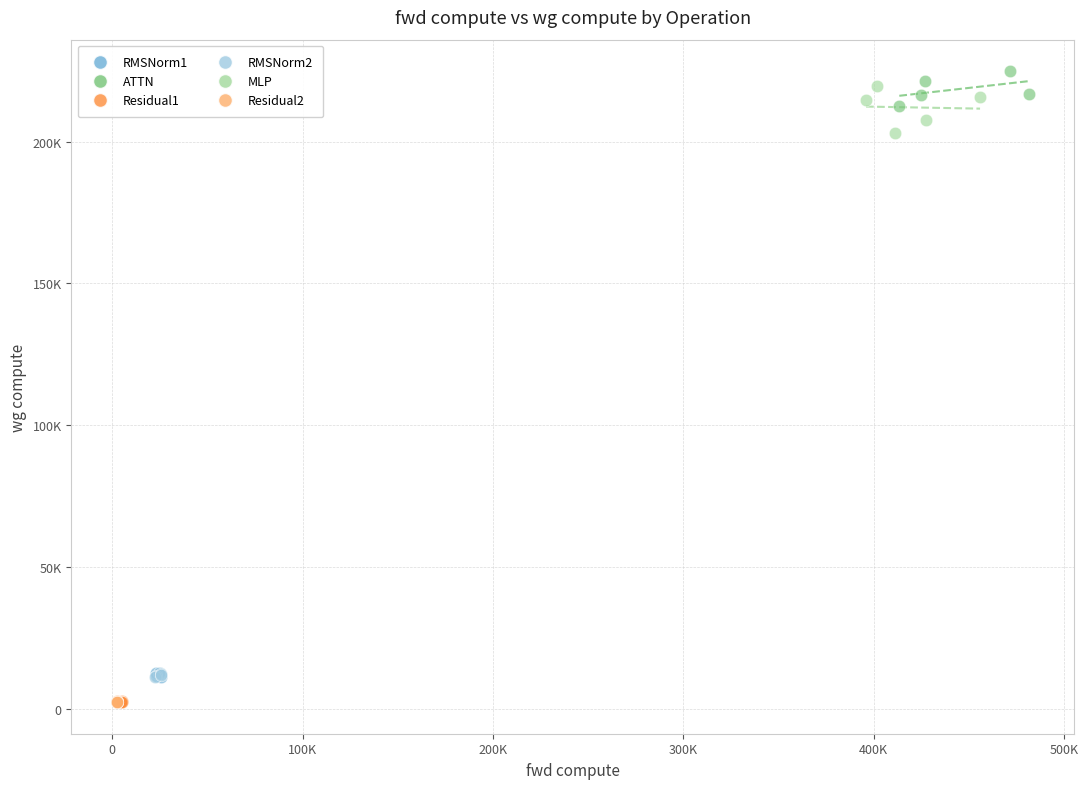

What are all the series names shown in the legend?

RMSNorm1, ATTN, Residual1, RMSNorm2, MLP, Residual2